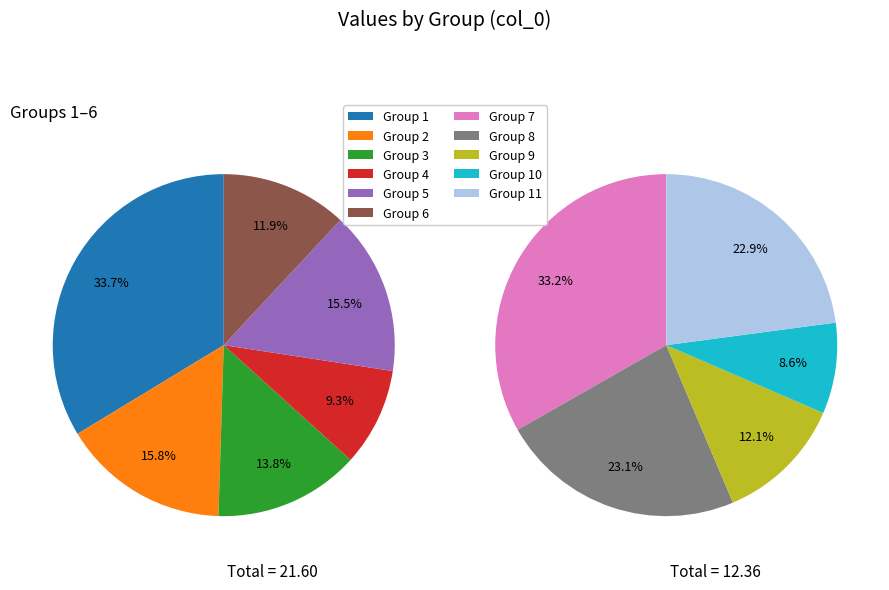

True or false: 4 accounts for 6% of the total.

True